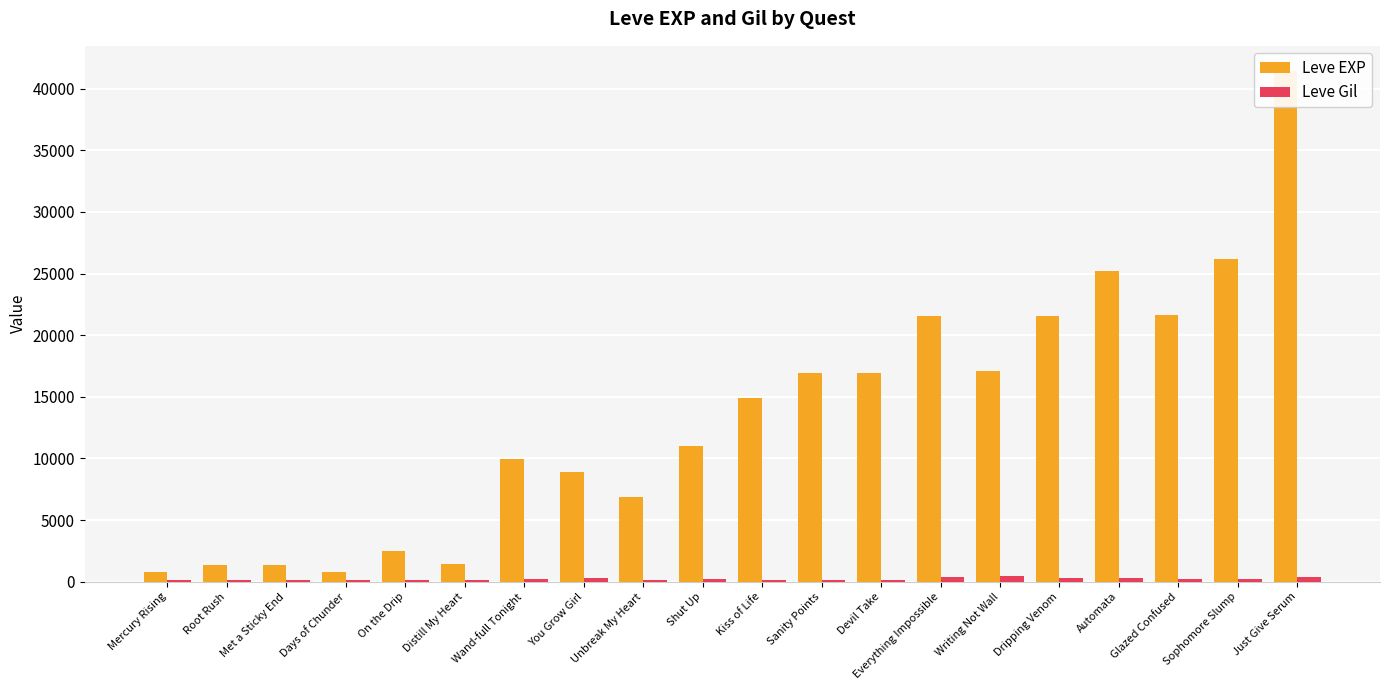

Rank the series by their average value, from highest to lowest.

Leve EXP, Leve Gil